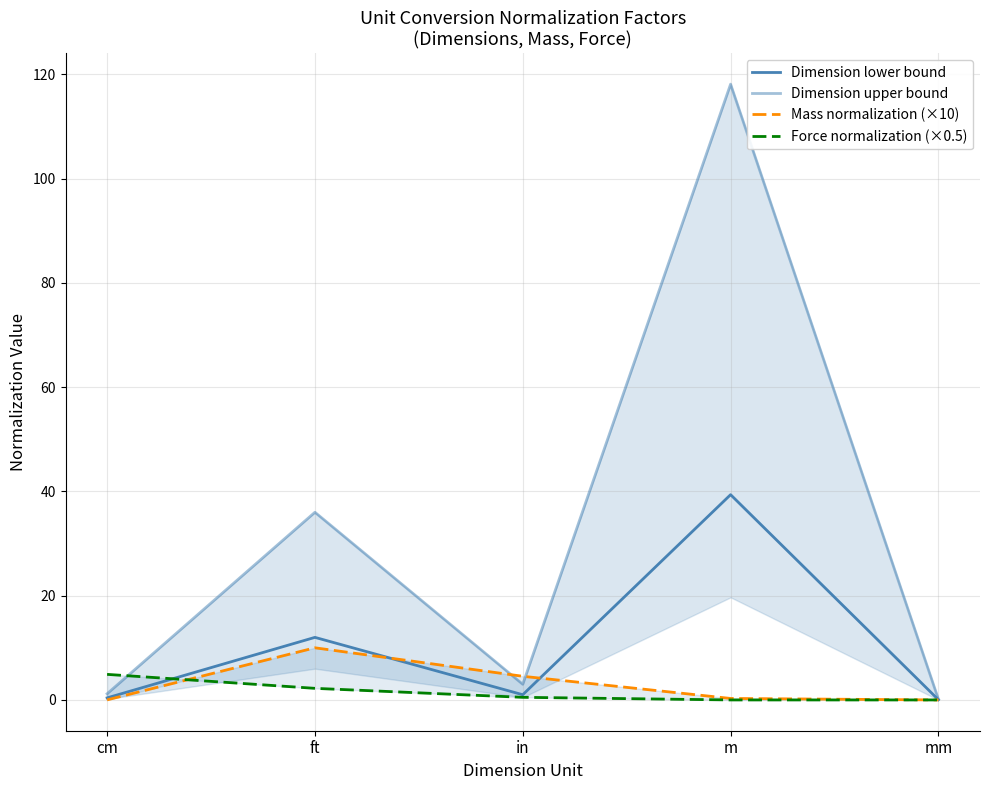

What position from the right is in?

3